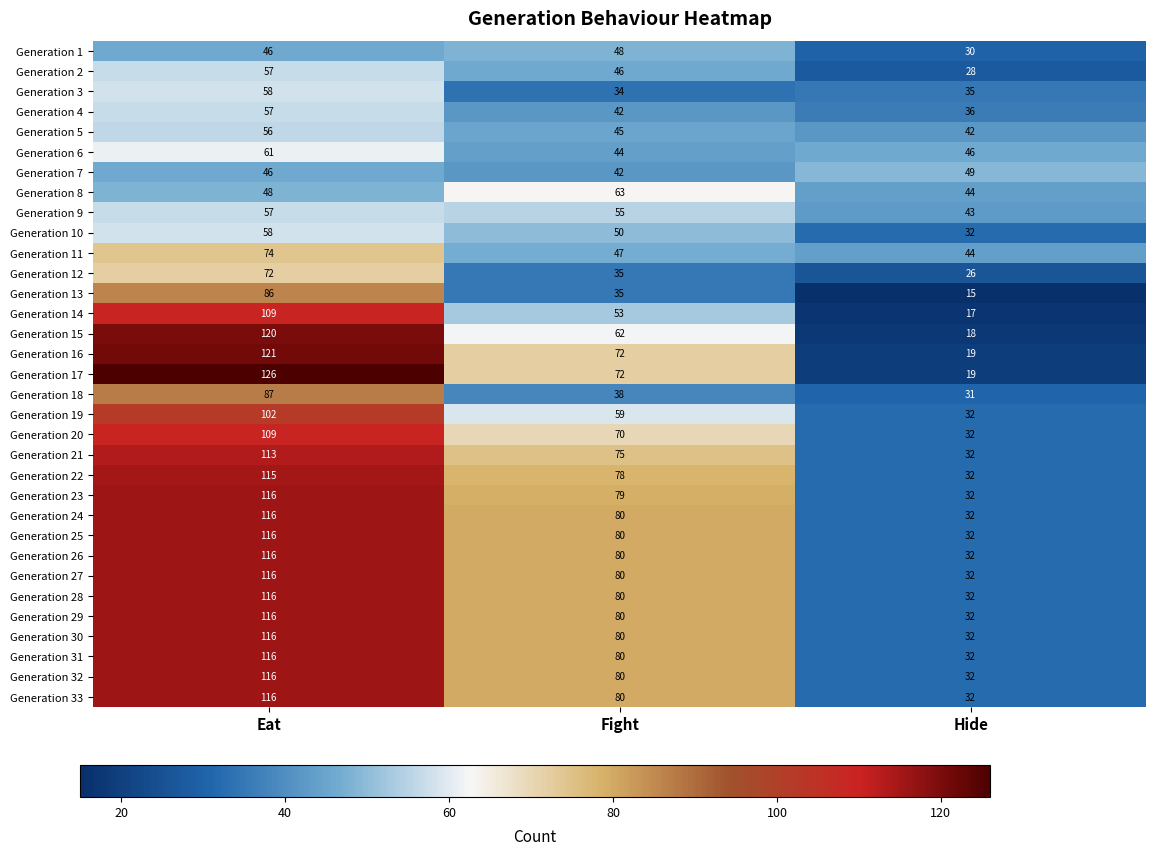

Count the Generation 5 values in the range 42 to 56.

3